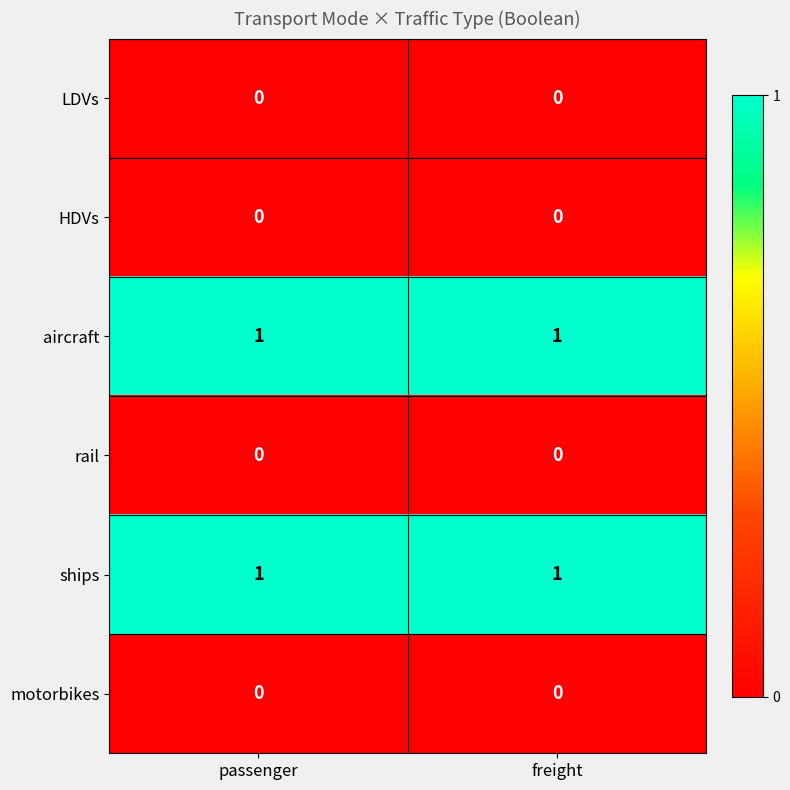

How many categories are shown in the chart?

2